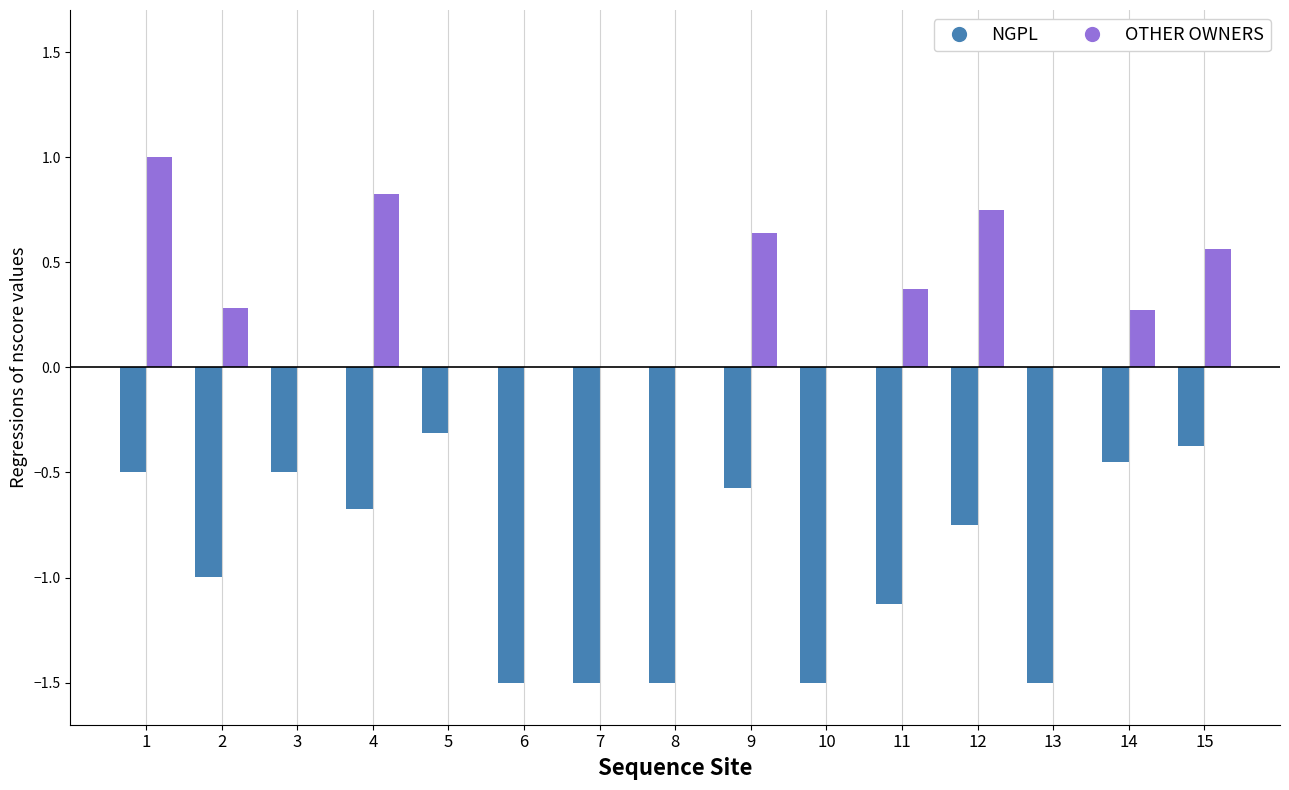

How many groups of bars are there?

15